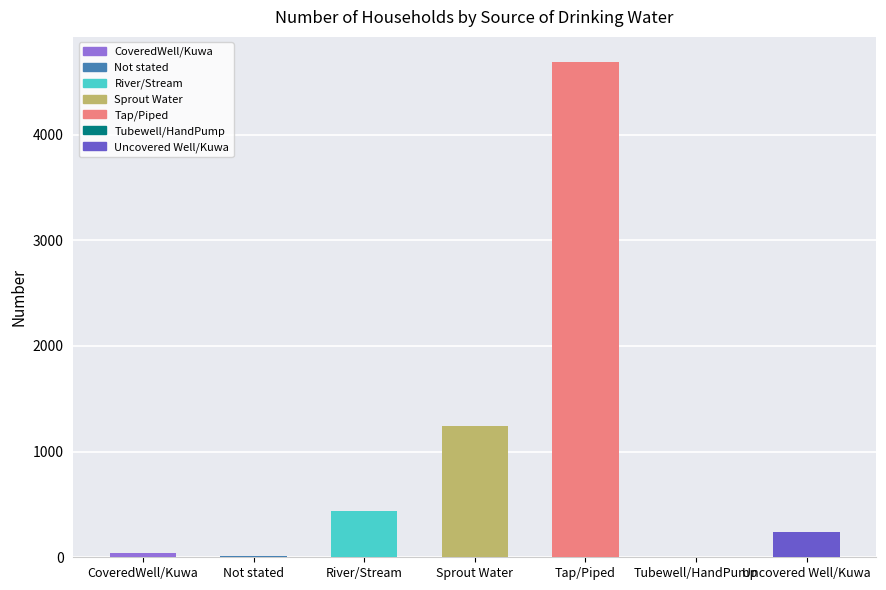

What is the maximum value shown in the chart?

4690